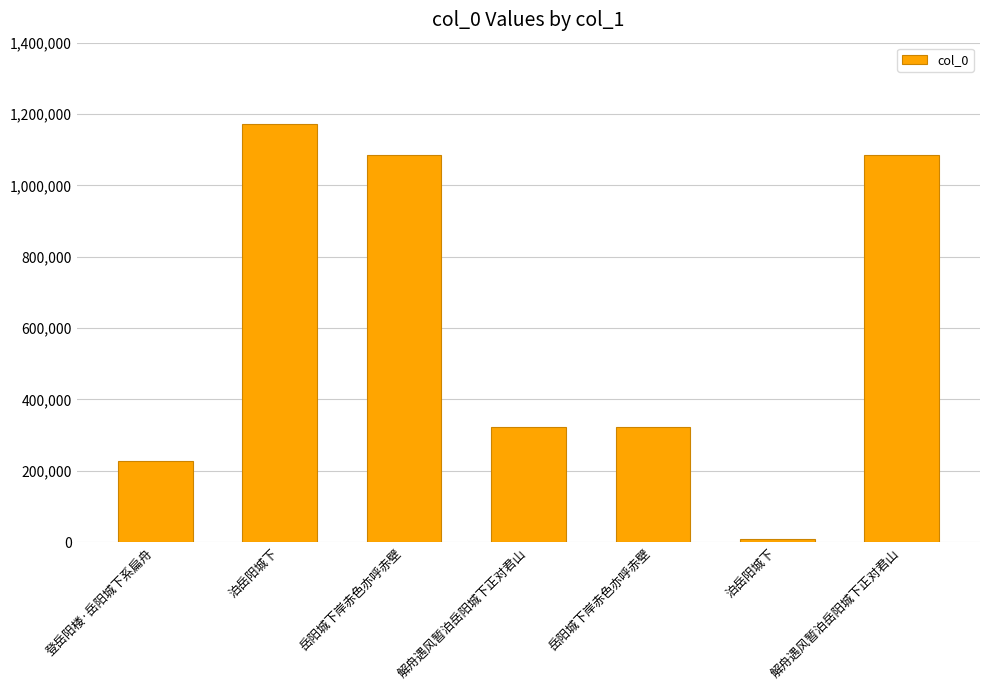

What is the label of the 6th bar from the right?

泊岳阳城下